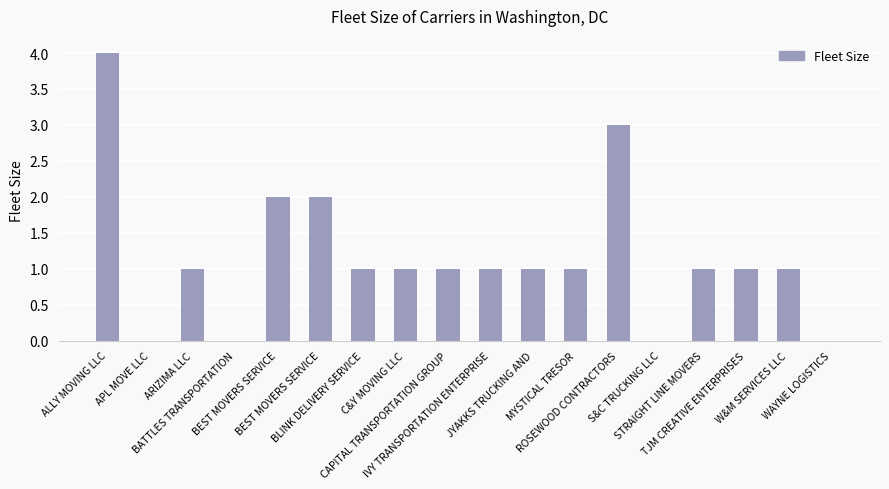

How many series are shown in this chart?

1